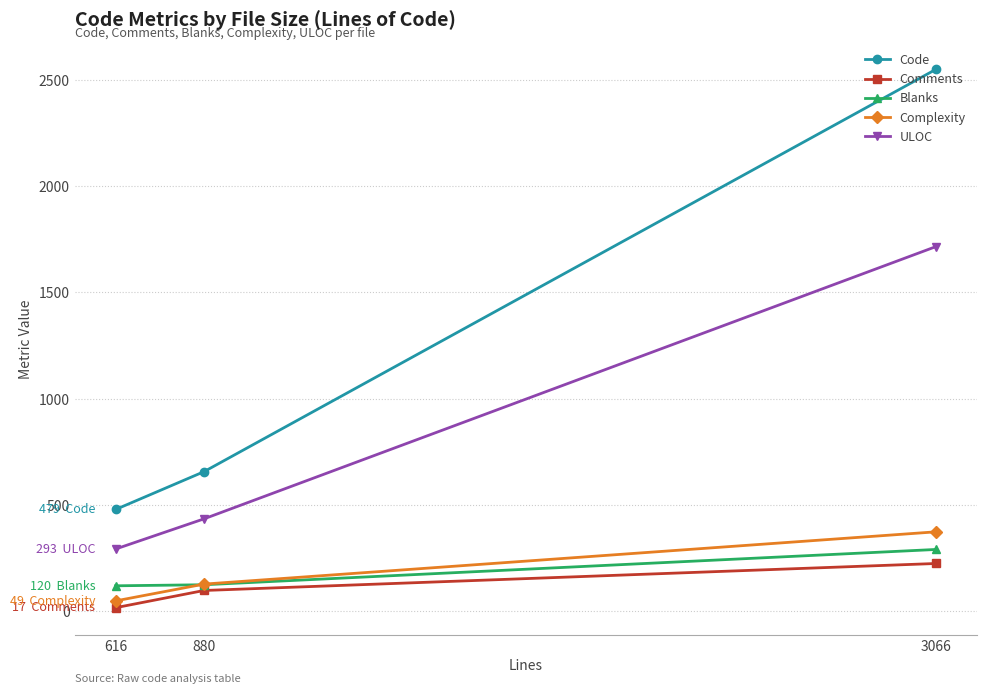

What are all the series names shown in the legend?

Code, Comments, Blanks, Complexity, ULOC